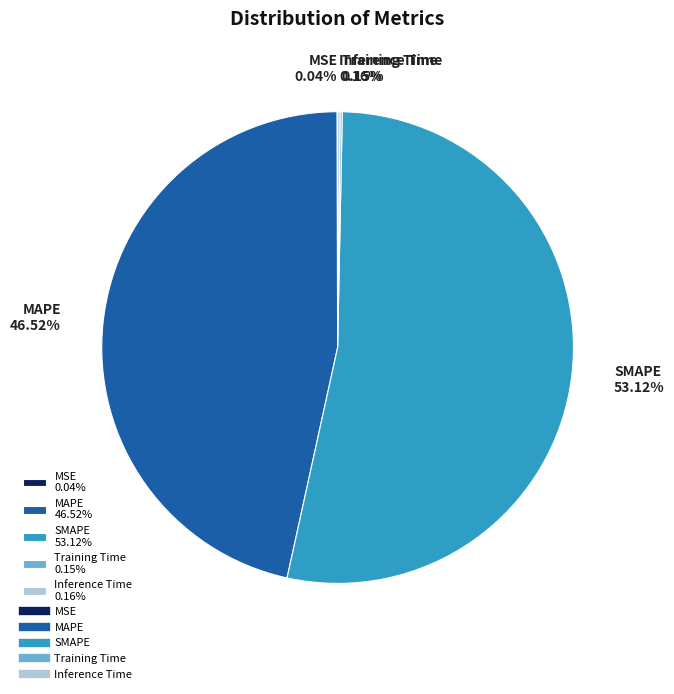

Is SMAPE 53.12% the majority of the pie?

Yes